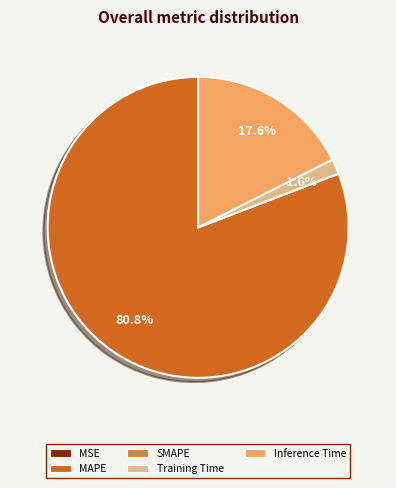

Is it true that Inference Time is 23% of the pie?

False